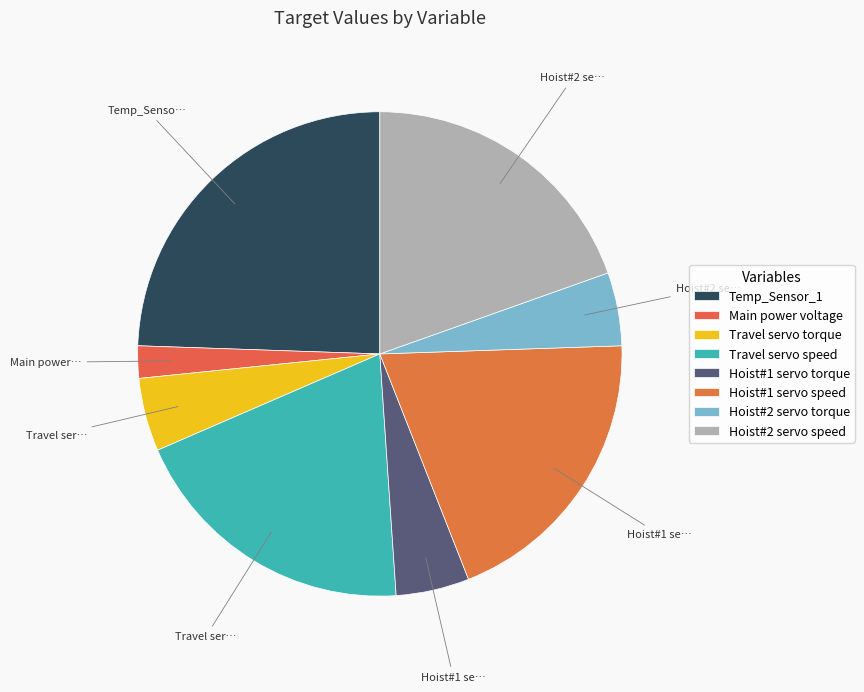

What percentage is NOT represented by Main power voltage?

97.8%